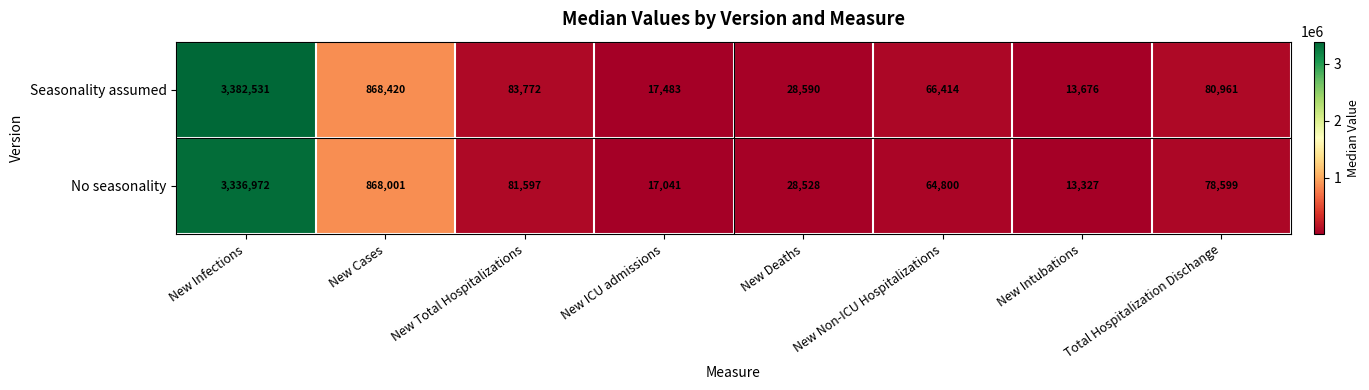

What is the minimum value for Seasonality assumed?

13676